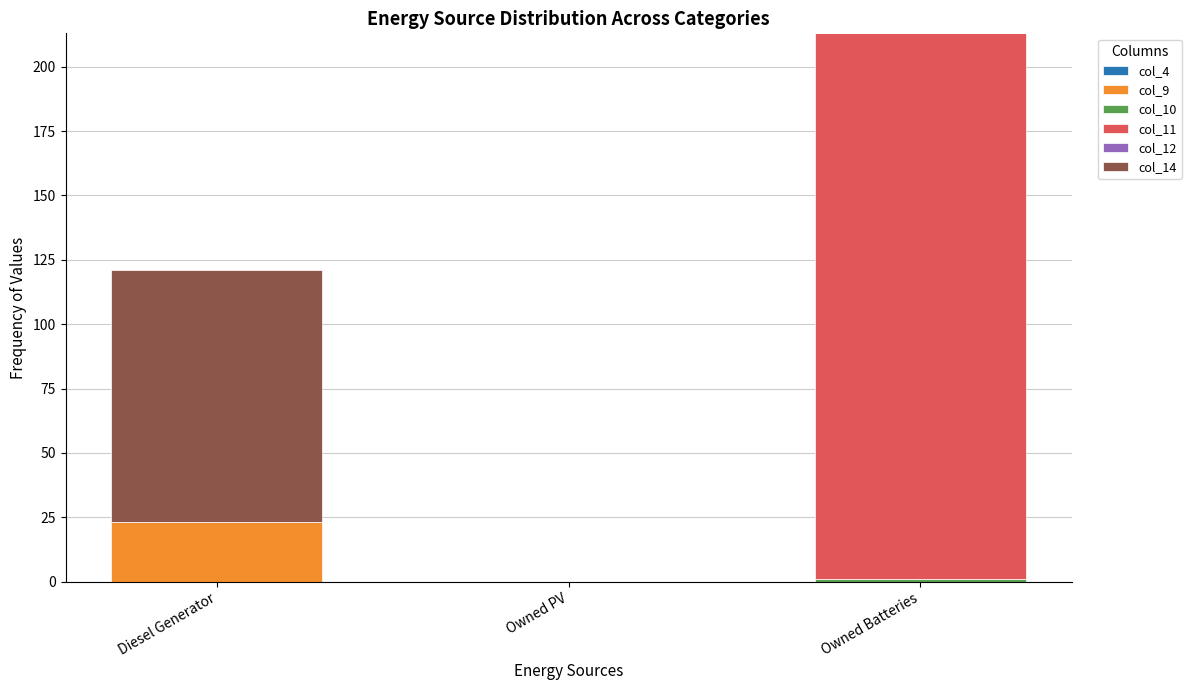

At which category is the sum across all series the highest?

Owned Batteries